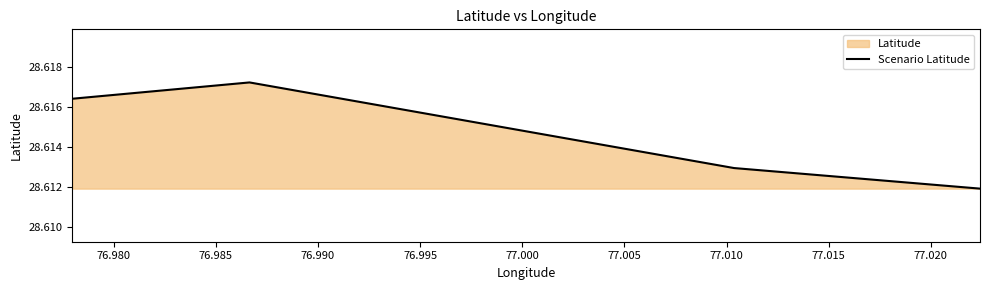

True or false: the data has more than 1 interior local peaks.

False